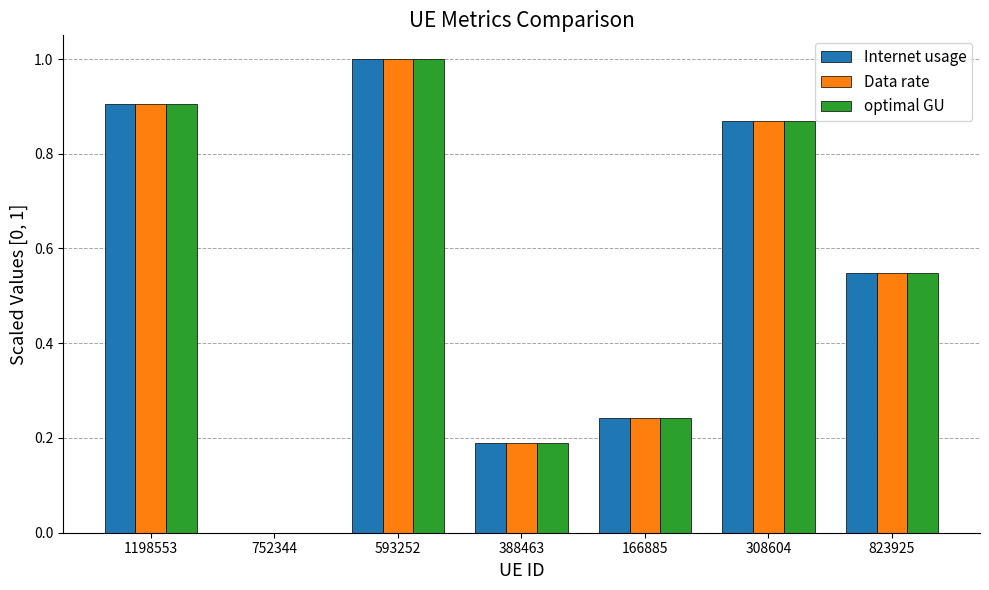

What is the sum of all optimal GU values?

3.8